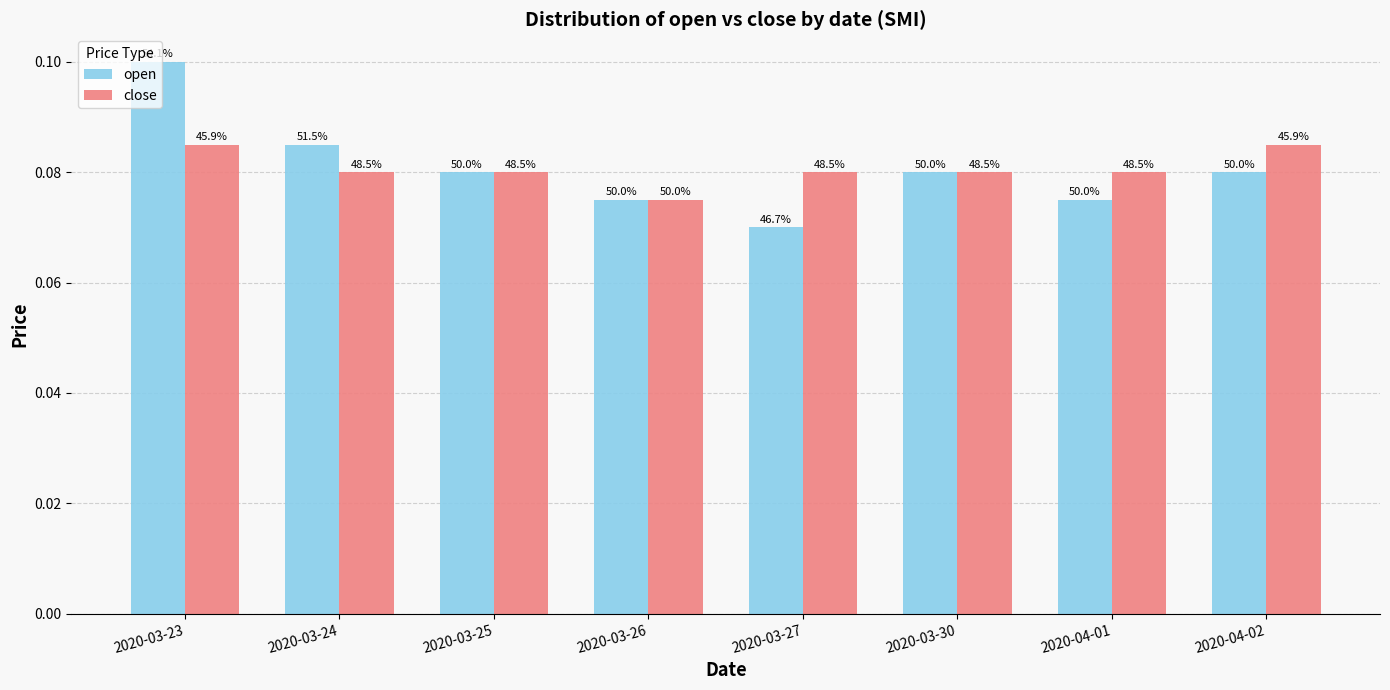

Reading left to right, transcribe all the data shown in this chart.

open: 0.1	0.1	0.1	0.1	0.1	0.1	0.1	0.1
close: 0.1	0.1	0.1	0.1	0.1	0.1	0.1	0.1